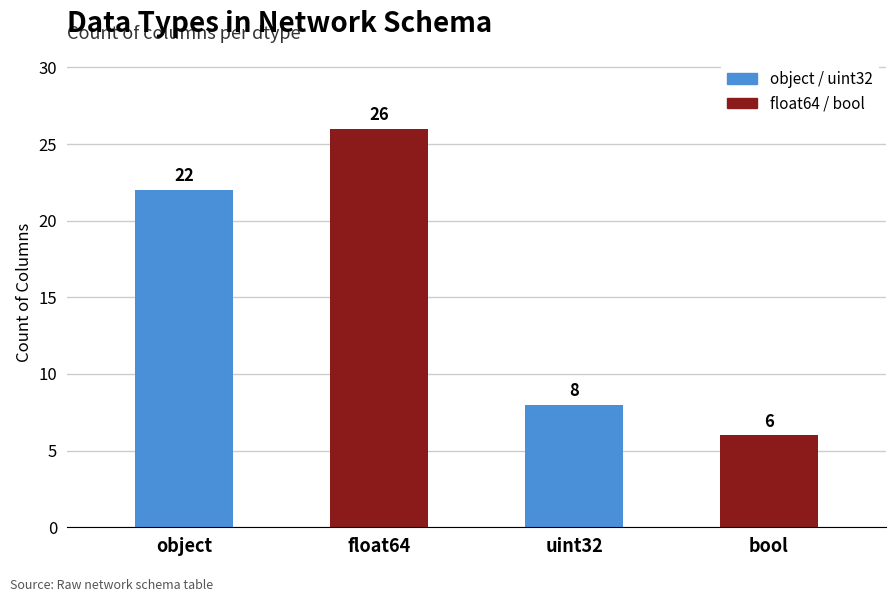

At which category does the chart reach its peak across all series?

float64